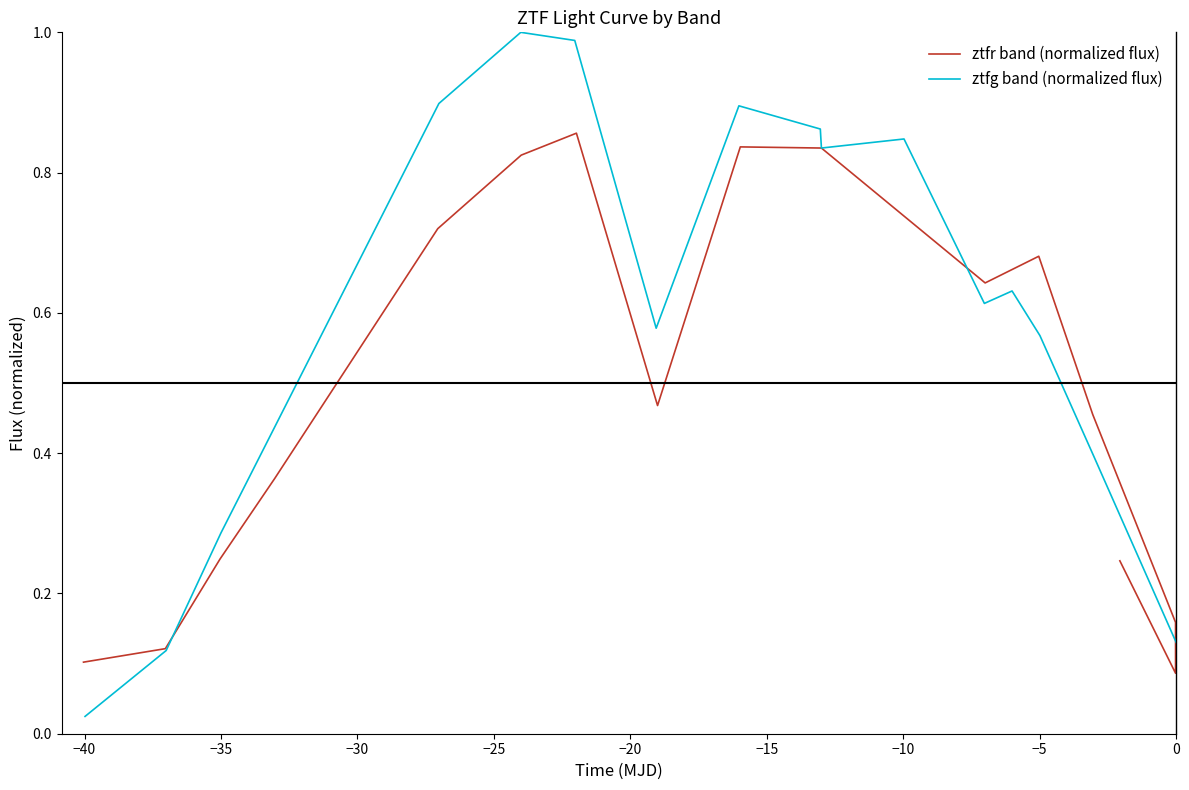

True or false: ztfg band (normalized flux) and ztfr band (normalized flux) intersect in this chart.

True